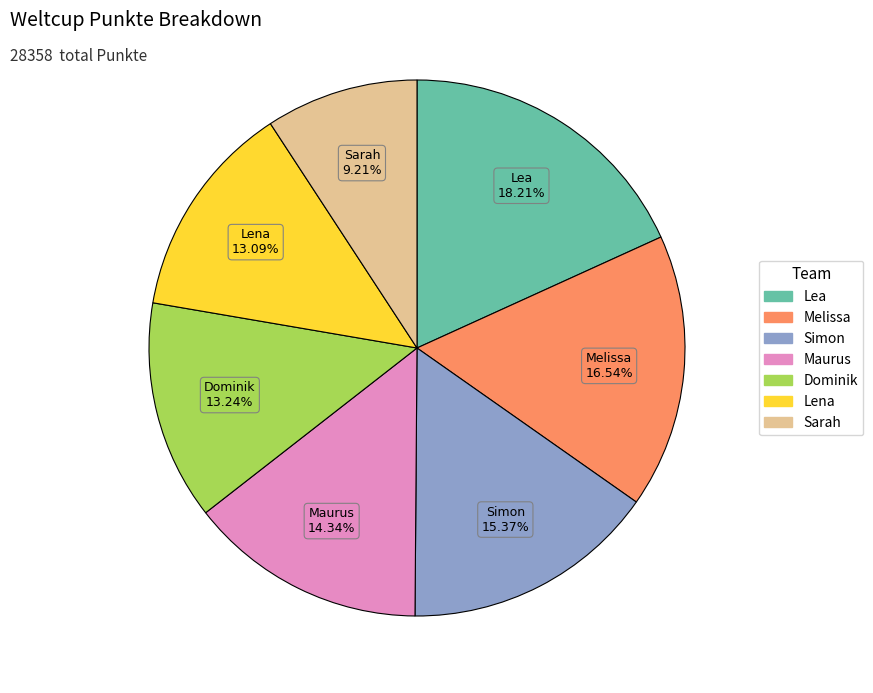

Is it true that Maurus is 5% of the pie?

False